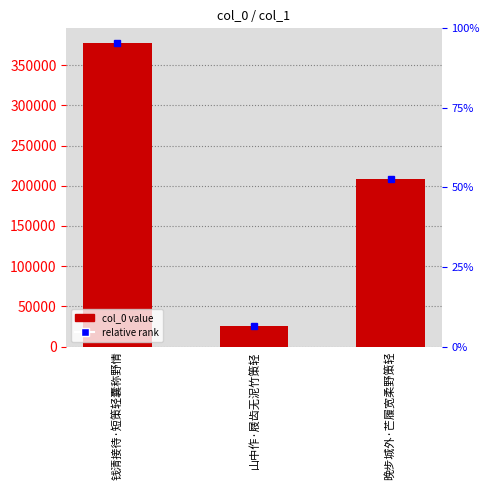

Which has a higher value, 钱清接待·短策轻囊称野情 or 晚步城外·芒履宽柔野策轻?

钱清接待·短策轻囊称野情